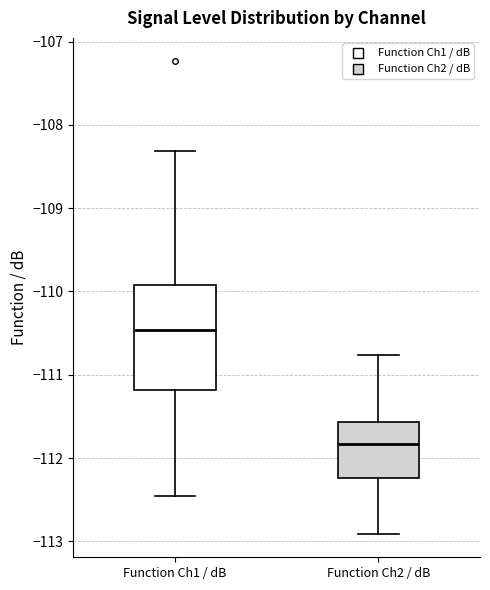

Reading left to right, transcribe this box plot: for each box, give where its median line is, the range the box spans, and where its two whiskers end, as read against the y-axis. The values are not printed on the chart, so give them approximately, as read against the axis.

Function Ch1 / dB: median -110.5, box -111.2 to -109.9, whiskers -112.5 to -108.3
Function Ch2 / dB: median -111.8, box -112.2 to -111.6, whiskers -112.9 to -110.8